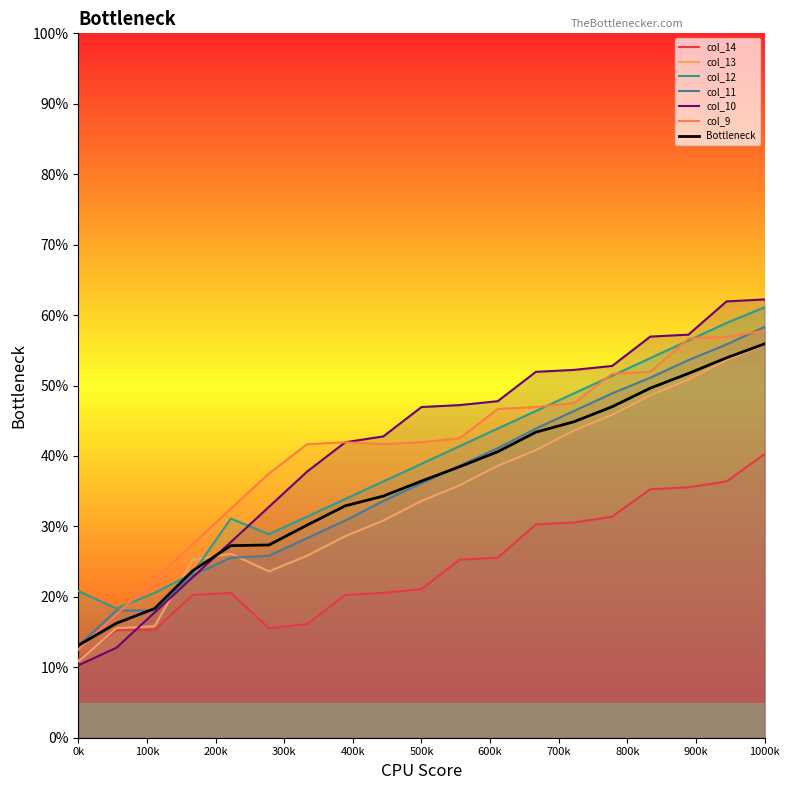

What are all the series names shown in the legend?

col_14, col_13, col_12, col_11, col_10, col_9, Bottleneck